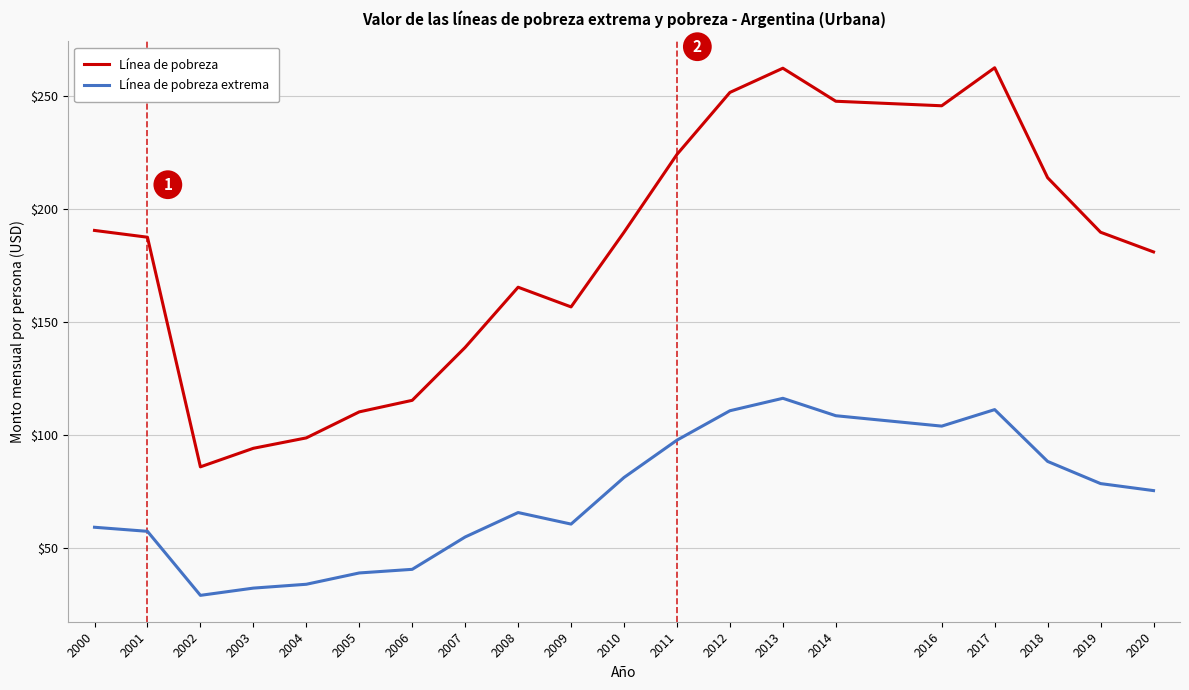

Between 2005 and 2011, which series saw the biggest shift?

Línea de pobreza